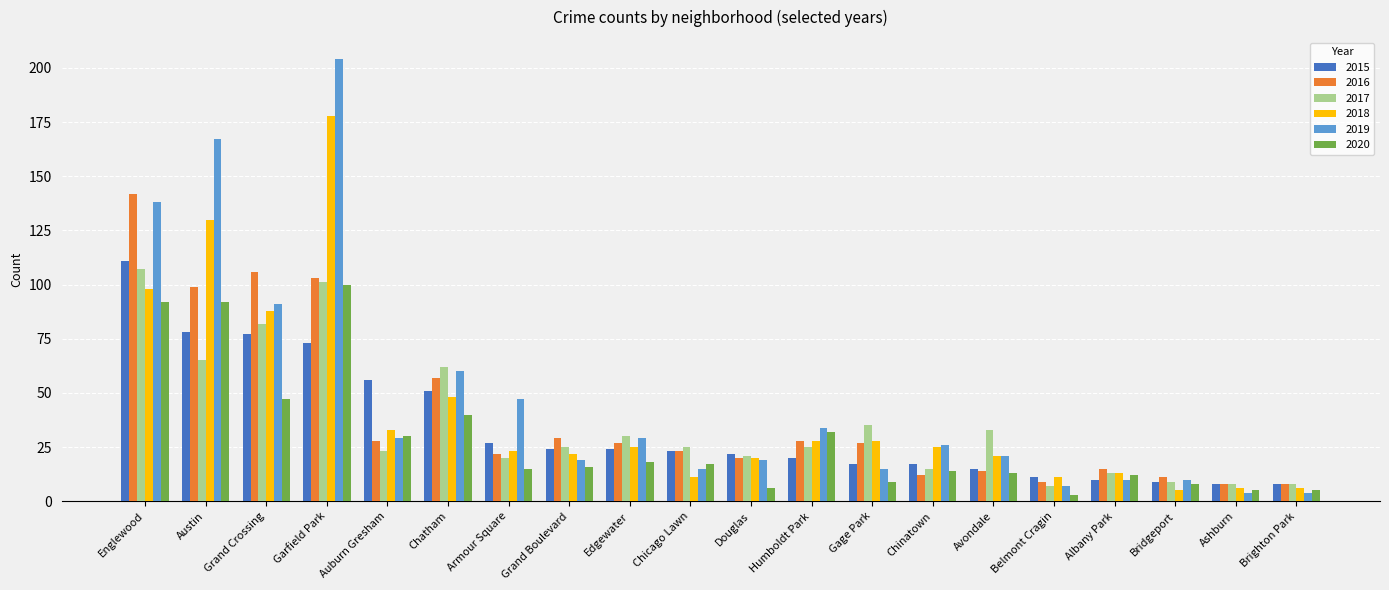

What is the label of the 16th bar from the right?

Auburn Gresham